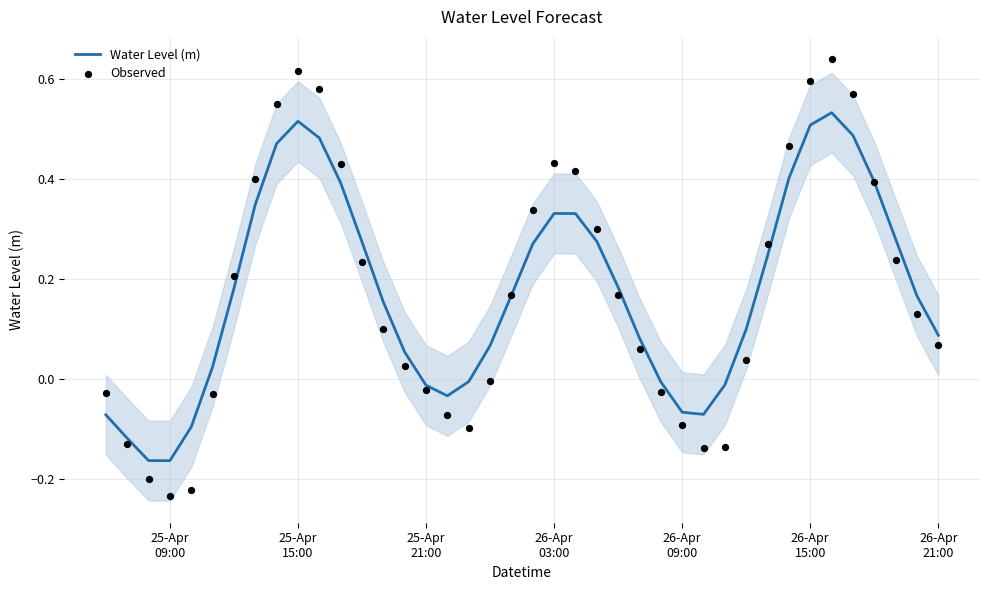

Which series has the largest total across all categories?

Observed